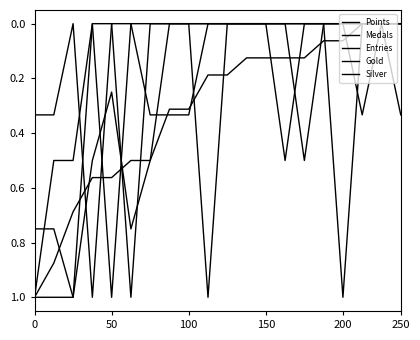

Reading left to right, list all the values displayed in this chart.

Points: 1.0	0.9	0.7	0.6	0.6	0.5	0.5	0.3	0.3	0.2	0.2	0.1	0.1	0.1	0.1	0.1	0.1	0.0	0.0	0.0
Medals: 0.3	0.3	0.0	1.0	0.0	0.0	0.3	0.3	0.3	0.0	0.0	0.0	0.0	0.0	0.0	0.0	0.0	0.3	0.0	0.3
Entries: 0.8	0.8	1.0	0.5	0.2	0.8	0.5	0.0	0.0	0.0	0.0	0.0	0.0	0.5	0.0	0.0	0.0	0.0	0.0	0.0
Gold: 1.0	0.5	0.5	0.0	1.0	0.0	0.0	0.0	0.0	0.0	0.0	0.0	0.0	0.0	0.5	0.0	0.0	0.0	0.0	0.0
Silver: 1.0	1.0	1.0	0.0	0.0	1.0	0.0	0.0	0.0	1.0	0.0	0.0	0.0	0.0	0.0	0.0	1.0	0.0	0.0	0.0